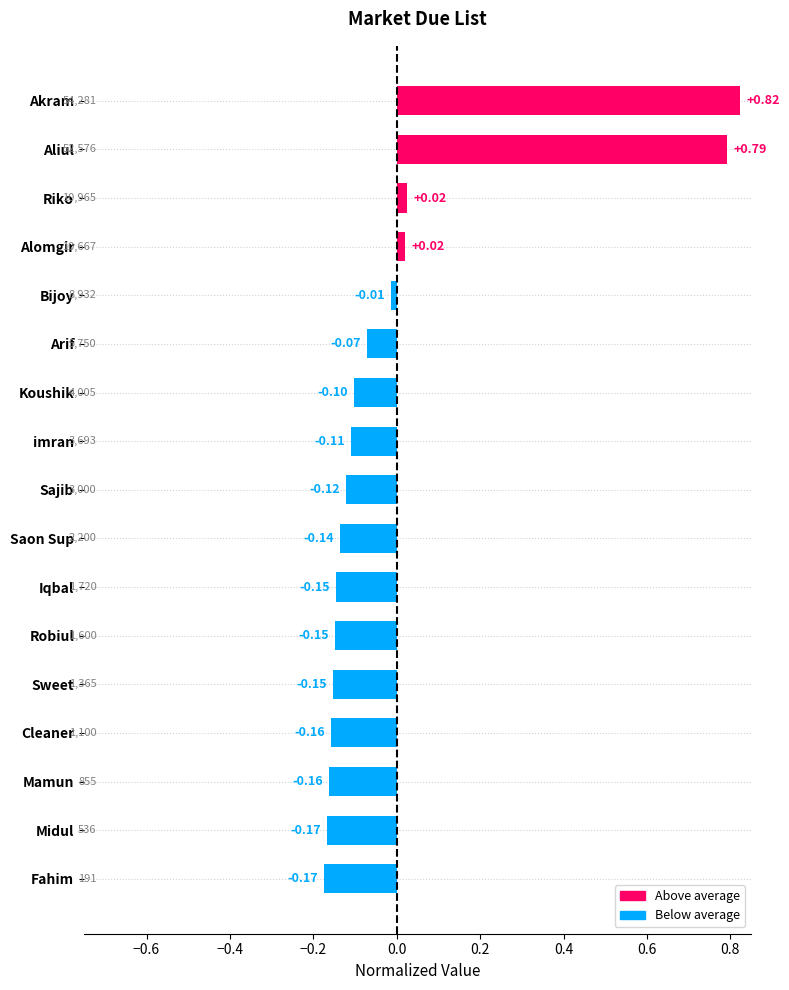

What is the change in value from Fahim to Akram?

+1.0